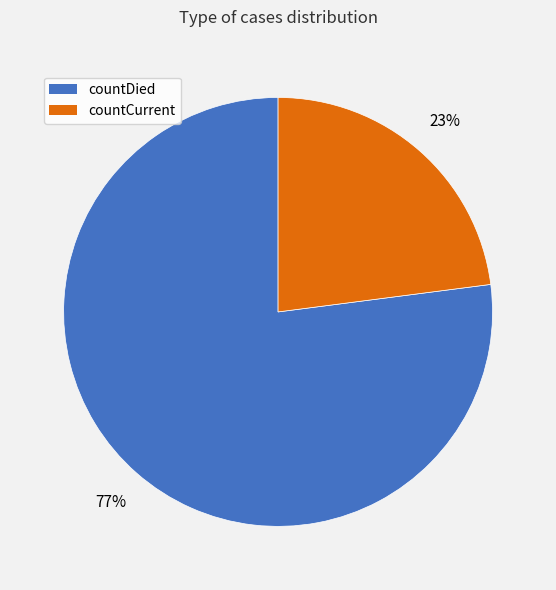

Does countCurrent account for over 50% of the chart?

No